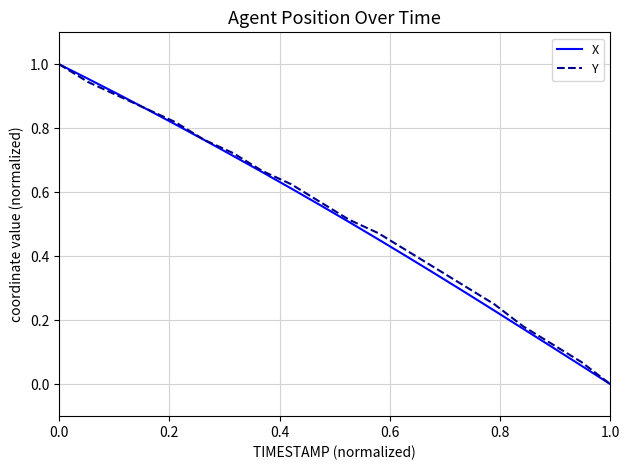

Count the number of categories in the chart.

20